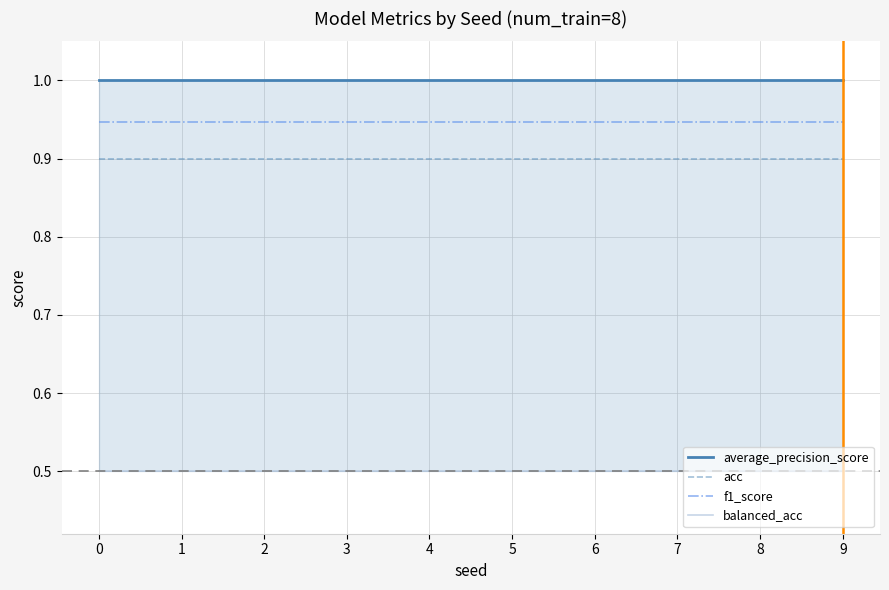

Reading right to left, transcribe all the data shown in this chart.

average_precision_score: 9=1.0	8=1.0	7=1.0	6=1.0	5=1.0	4=1.0	3=1.0	2=1.0	1=1.0	0=1.0
acc: 9=0.9	8=0.9	7=0.9	6=0.9	5=0.9	4=0.9	3=0.9	2=0.9	1=0.9	0=0.9
f1_score: 9=0.9	8=0.9	7=0.9	6=0.9	5=0.9	4=0.9	3=0.9	2=0.9	1=0.9	0=0.9
balanced_acc: 9=0.5	8=0.5	7=0.5	6=0.5	5=0.5	4=0.5	3=0.5	2=0.5	1=0.5	0=0.5